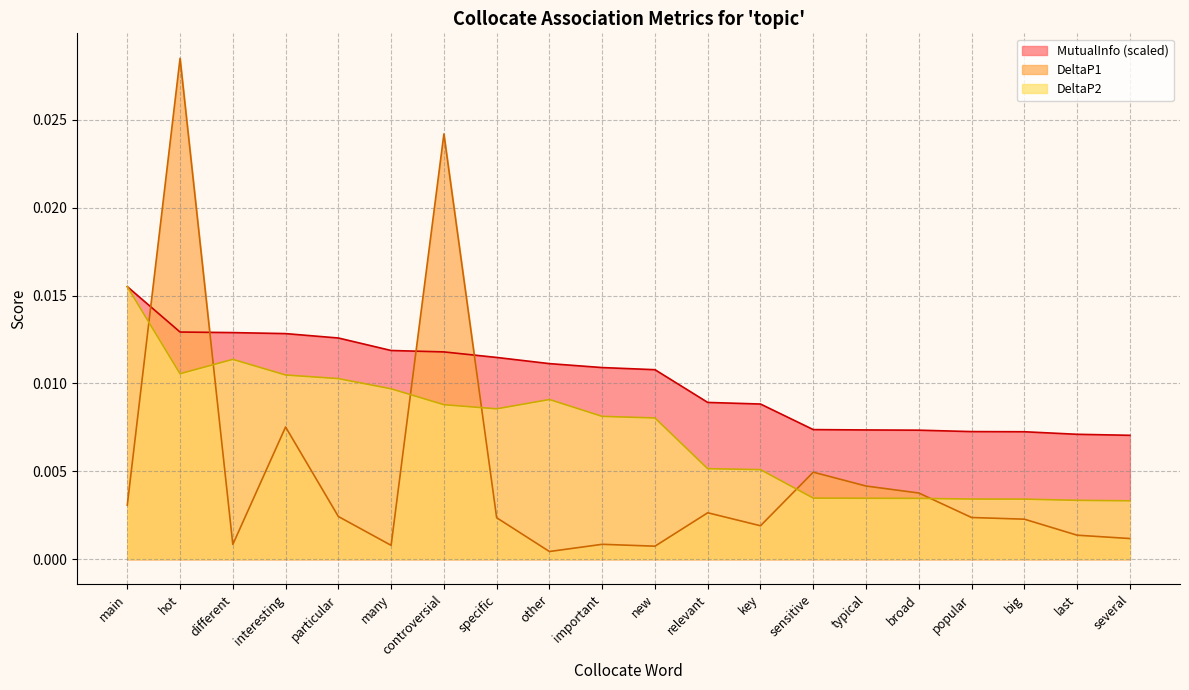

Between big and particular, which is larger?

particular